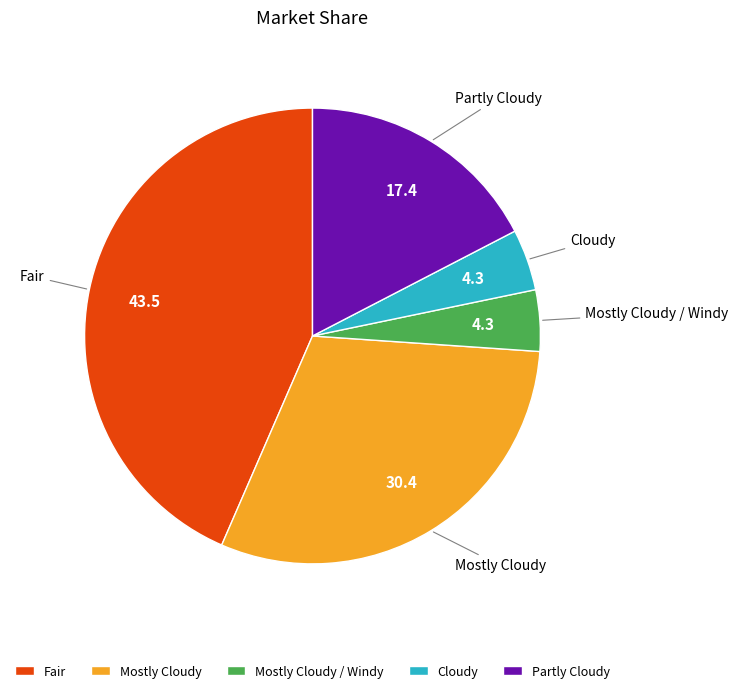

Do Mostly Cloudy / Windy and Mostly Cloudy together represent more than half of the pie?

No